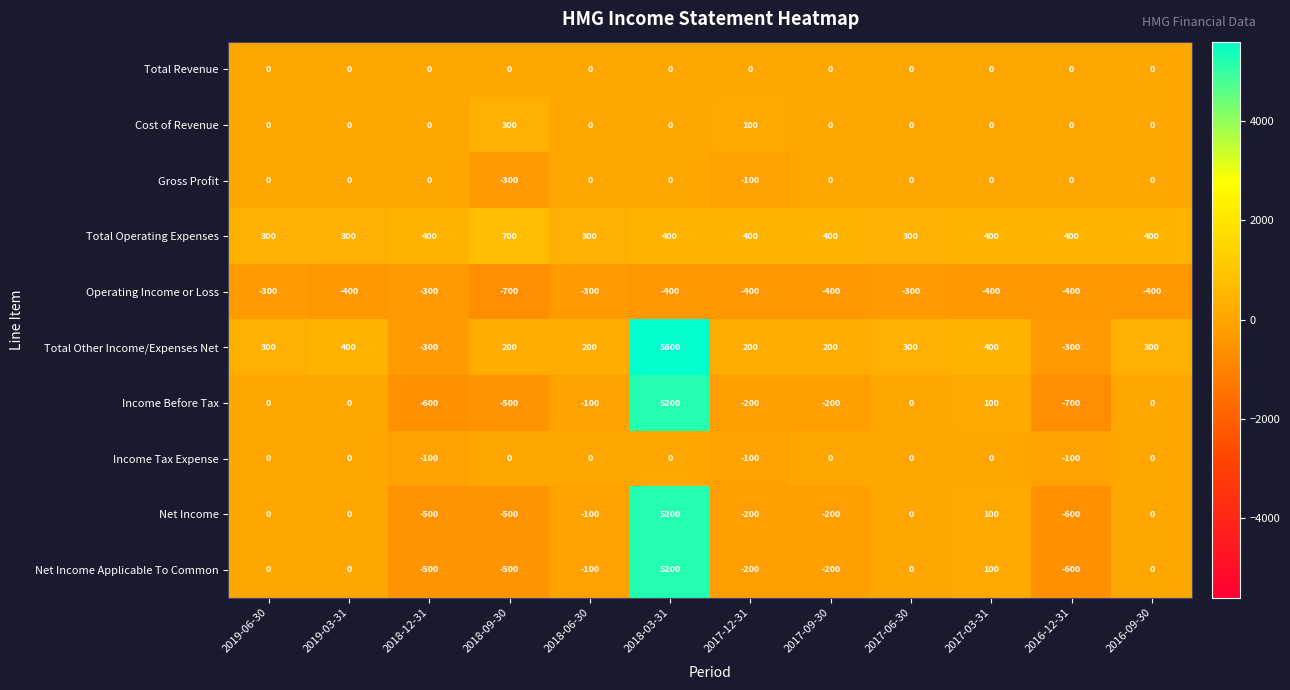

Is it true that Gross Profit equals 159 at 2018-12-31?

False